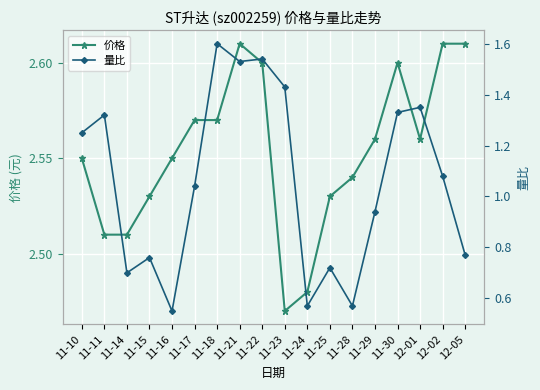

Between 11-21 and 11-30, which is larger?

11-21